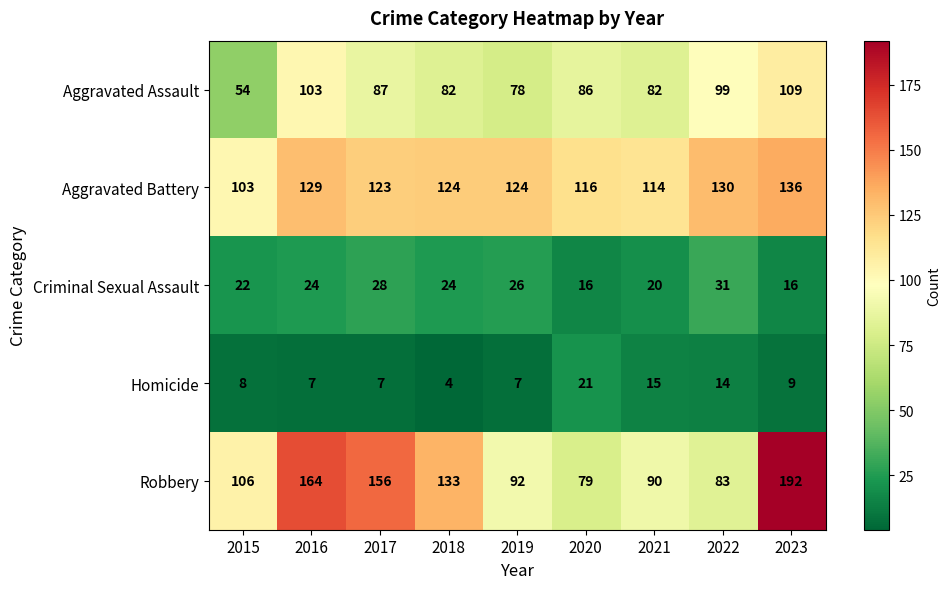

Read the Aggravated Assault value at 2021, to the nearest 10.

80